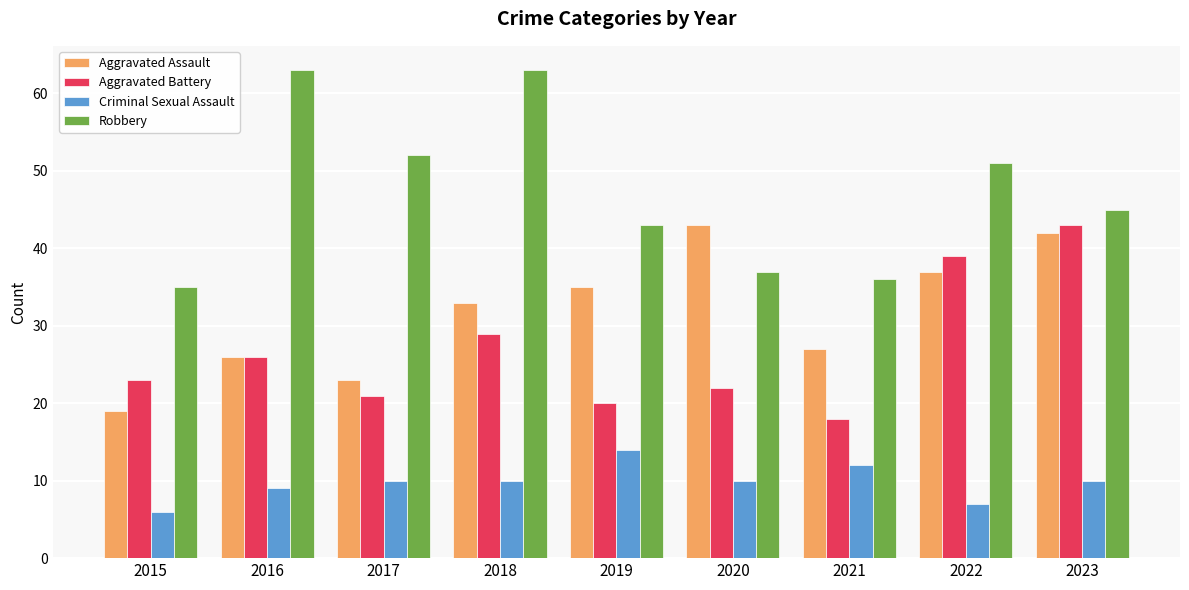

Reading left to right, extract all data points from this chart.

Aggravated Assault: 2015=19	2016=26	2017=23	2018=33	2019=35	2020=43	2021=27	2022=37	2023=42
Aggravated Battery: 2015=23	2016=26	2017=21	2018=29	2019=20	2020=22	2021=18	2022=39	2023=43
Criminal Sexual Assault: 2015=6	2016=9	2017=10	2018=10	2019=14	2020=10	2021=12	2022=7	2023=10
Robbery: 2015=35	2016=63	2017=52	2018=63	2019=43	2020=37	2021=36	2022=51	2023=45